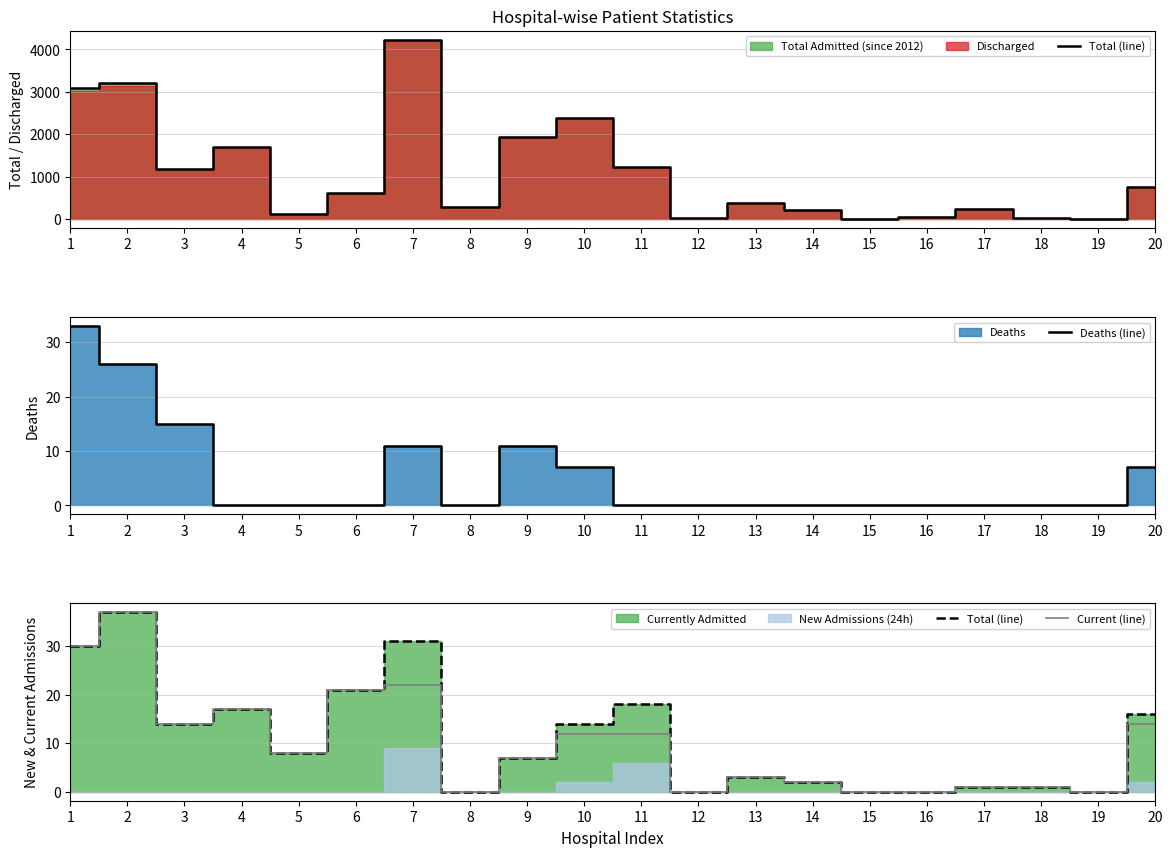

Between 3 and 11, which is larger?

11